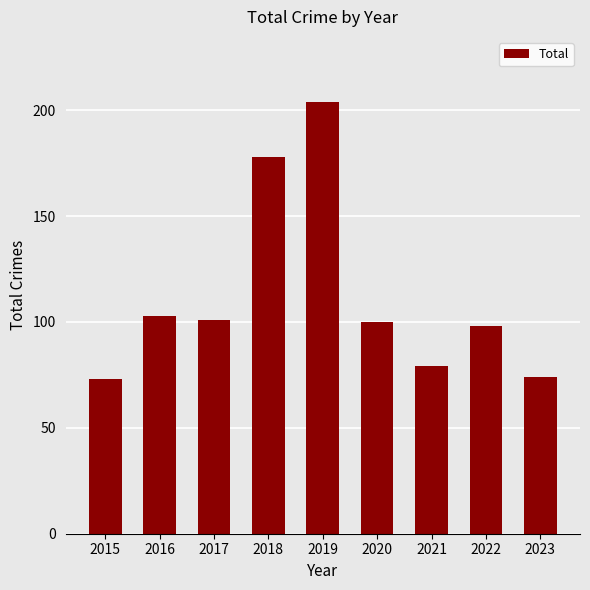

What is the difference between the maximum and minimum values?

131